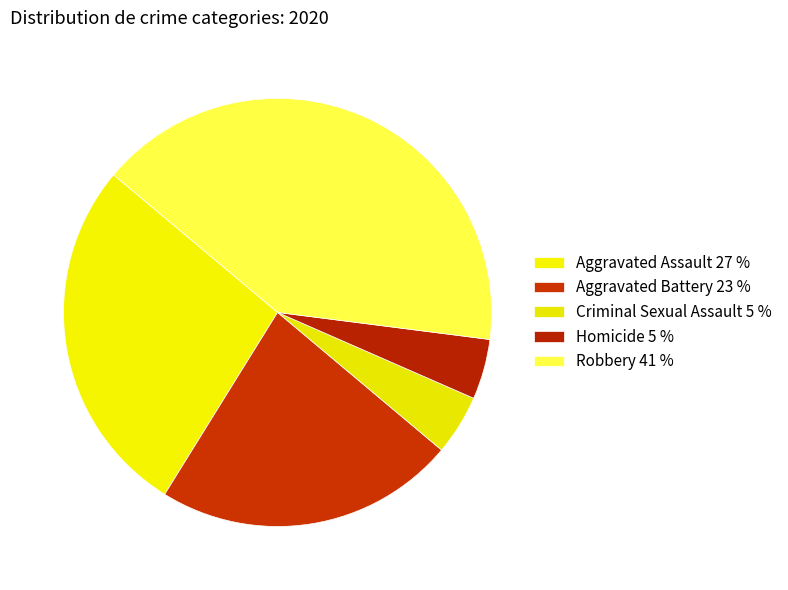

Does Aggravated Assault represent more than half of the total?

No